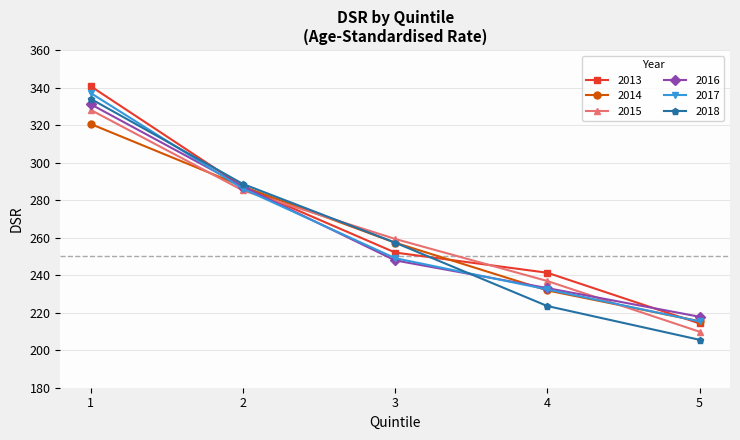

What is the sum of the 2013 values at 3 and 1?

592.7